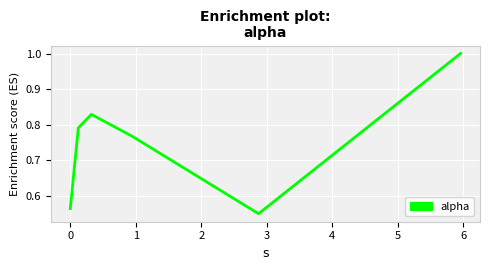

How many interior local valleys (lower than both neighbors) does the data have?

1